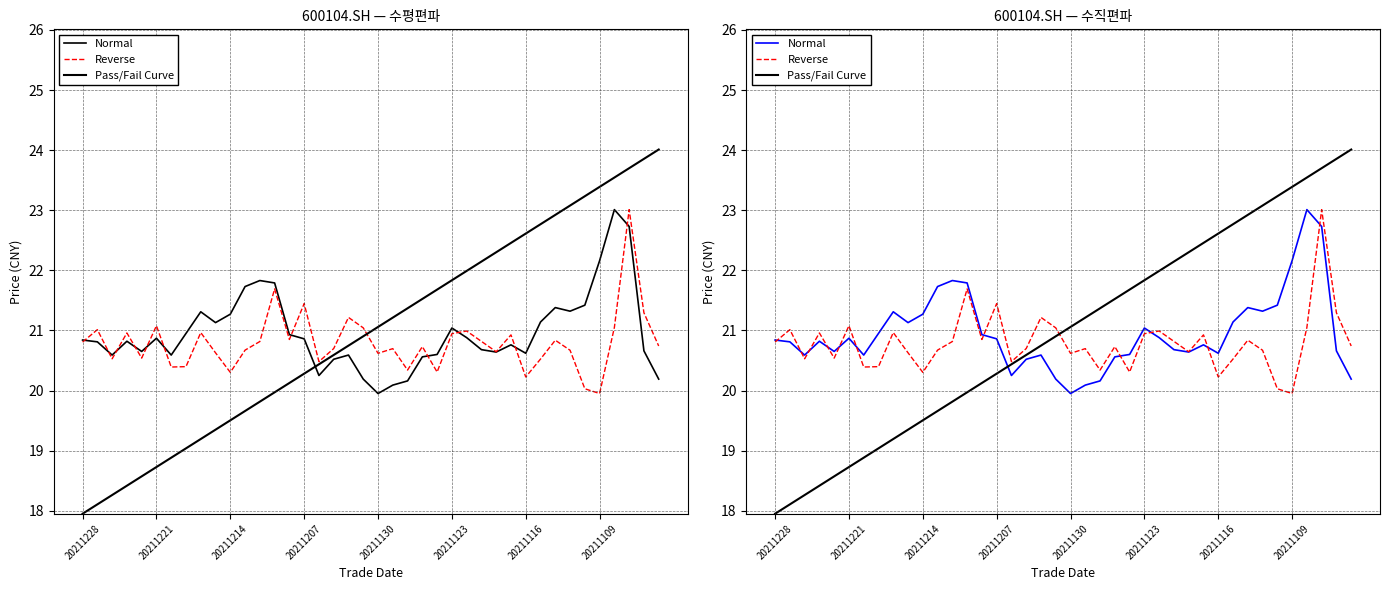

Reading right to left, what are all the values shown in this chart?

Normal: 20.2	20.7	22.7	23.0	22.2	21.4	21.3	21.4	21.1	20.6	20.8	20.6	20.7	20.9	21.0	20.6	20.6	20.2	20.1	19.9	20.2	20.6	20.5	20.2	20.9	20.9	21.8	21.8	21.7	21.3	21.1	21.3	20.9	20.6	20.9	20.6	20.8	20.6	20.8	20.8
Reverse: 20.7	21.3	23.0	21.0	19.9	20.0	20.7	20.8	20.5	20.2	20.9	20.6	20.8	21.0	20.9	20.3	20.7	20.3	20.7	20.6	21.0	21.2	20.7	20.5	21.4	20.8	21.7	20.8	20.7	20.3	20.6	21.0	20.4	20.4	21.1	20.5	21.0	20.5	21.0	20.8
Pass/Fail Curve: 24.0	23.9	23.7	23.5	23.4	23.2	23.1	22.9	22.8	22.6	22.5	22.3	22.1	22.0	21.8	21.7	21.5	21.4	21.2	21.1	20.9	20.7	20.6	20.4	20.3	20.1	20.0	19.8	19.7	19.5	19.3	19.2	19.0	18.9	18.7	18.6	18.4	18.3	18.1	17.9